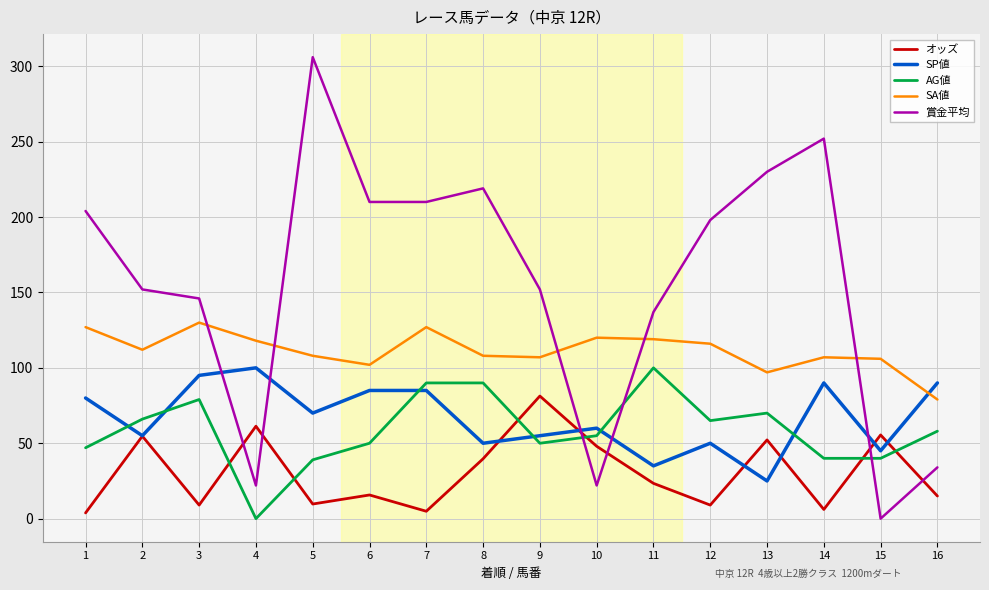

Is this an area chart (filled region under the line)?

No